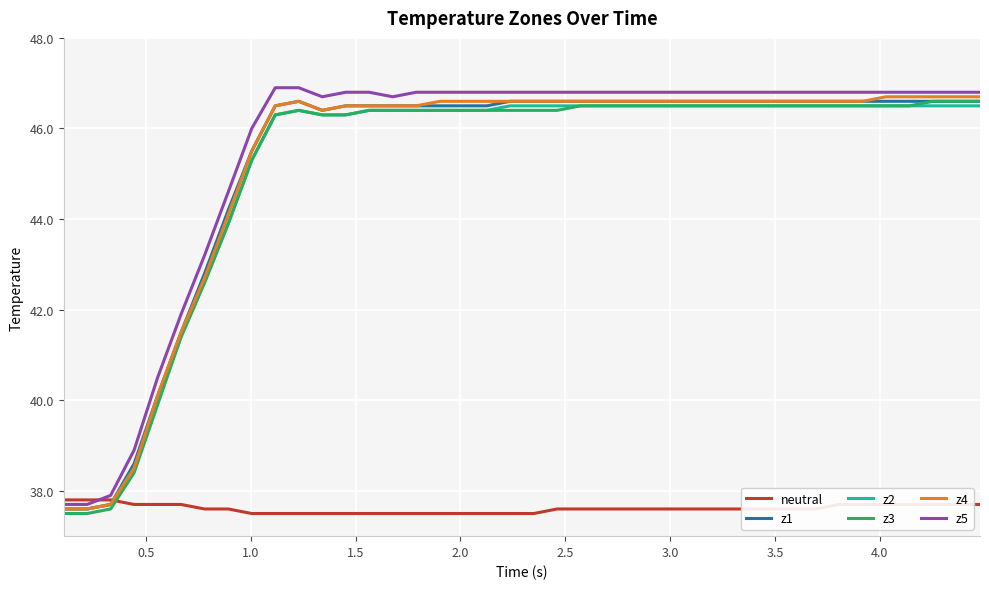

What is the highest value of the z1 series?

46.6